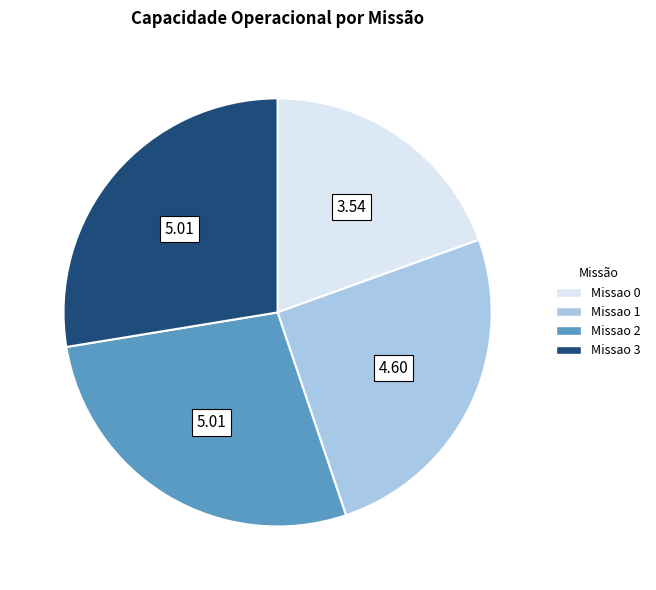

Approximately how many times larger is the value at Missao 3 compared to Missao 0?

1.4